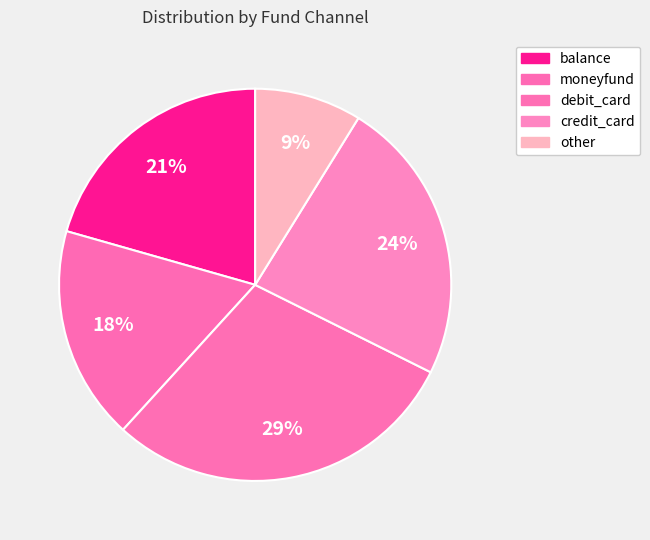

How many segments does this pie chart have?

5